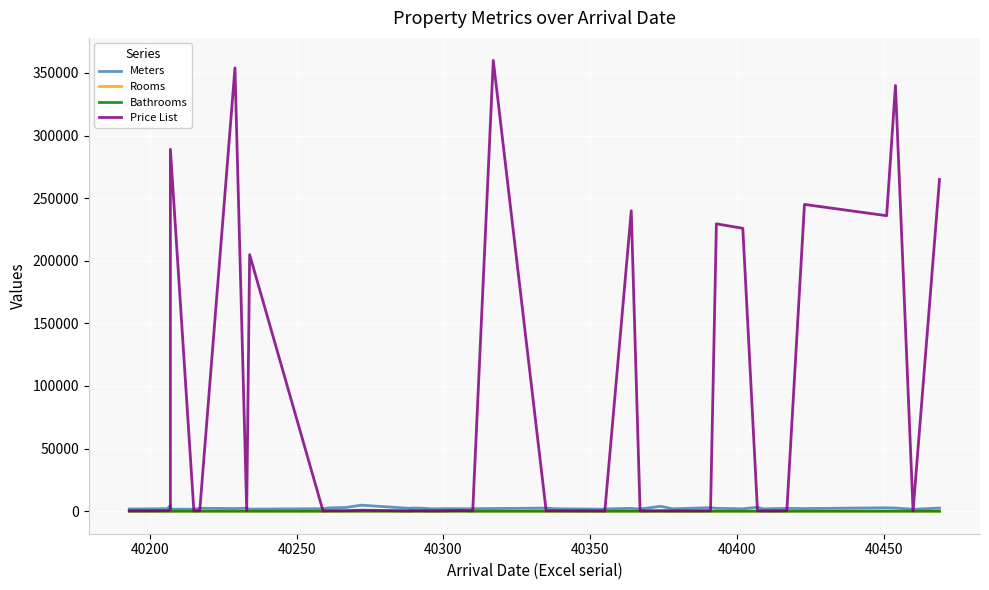

Which series has the widest spread of values?

Price List